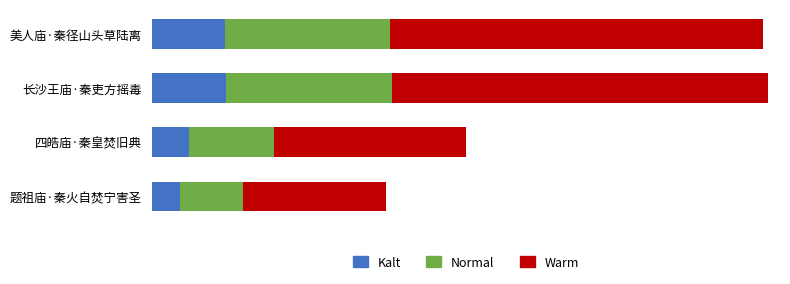

What are all the series names shown in the legend?

Kalt, Normal, Warm